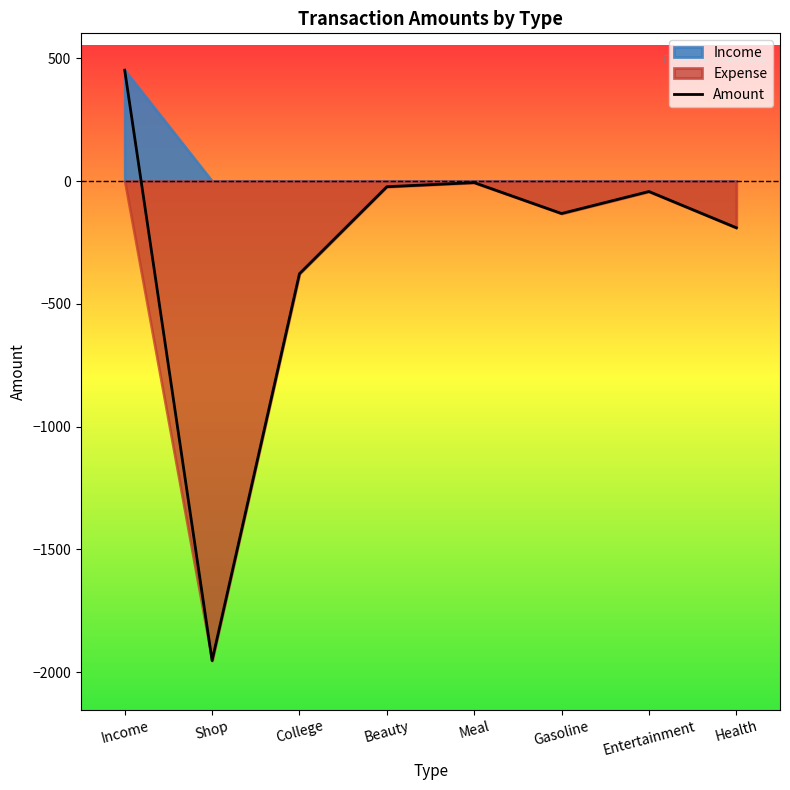

Reading right to left, list all the values displayed in this chart.

Health=-190.0	Entertainment=-42.5	Gasoline=-132.1	Meal=-6.2	Beauty=-23.0	College=-377.2	Shop=-1952.9	Income=451.8